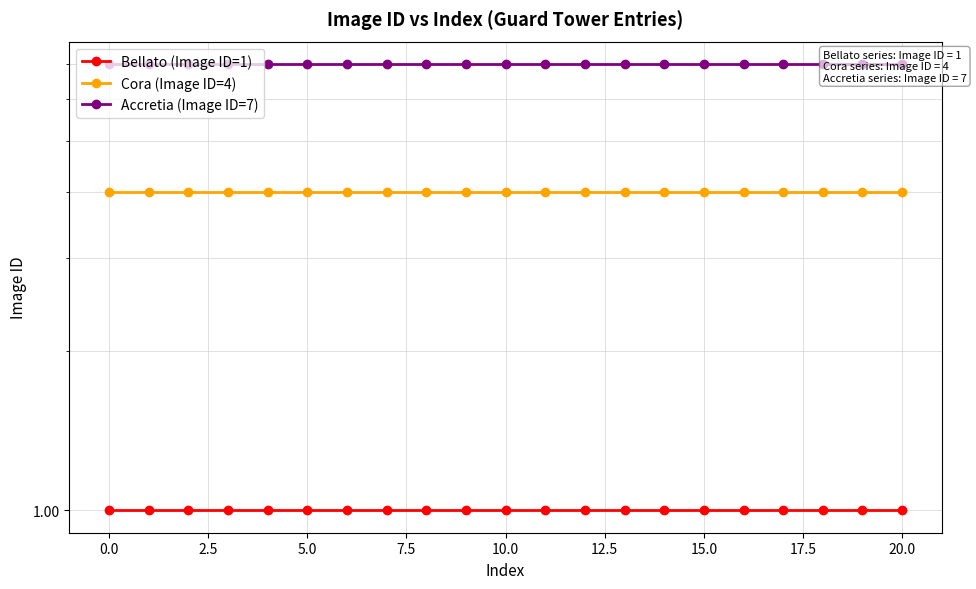

True or false: Accretia (Image ID=7) and Cora (Image ID=4) cross at least once.

False